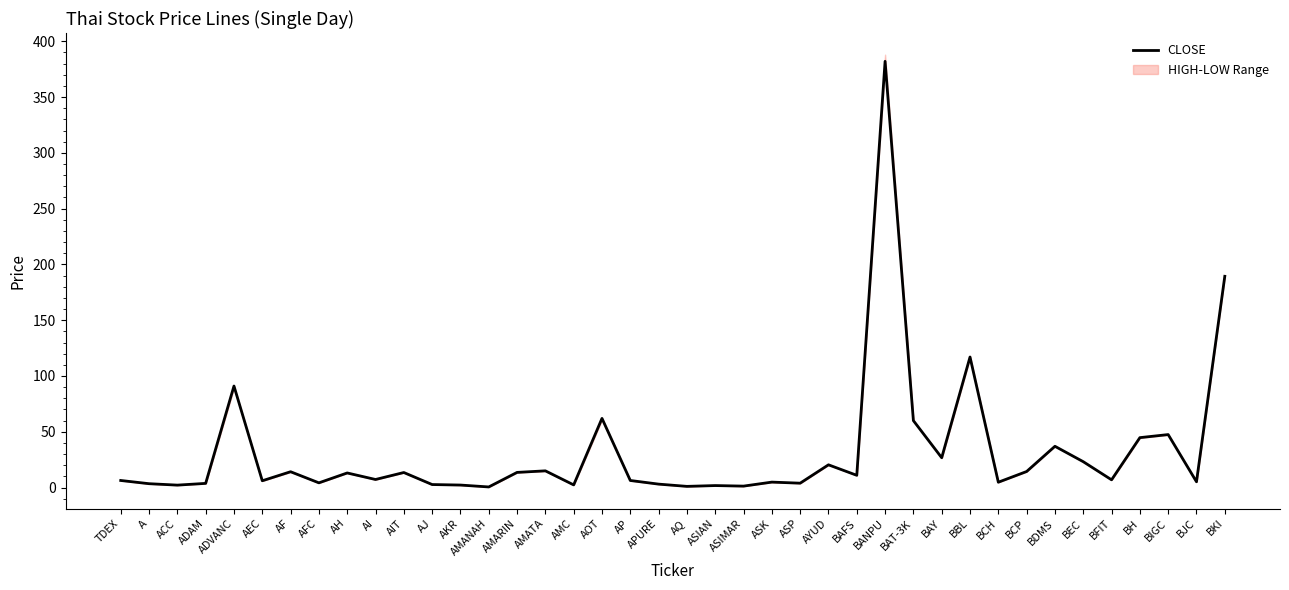

What position from the right is ASP?

16